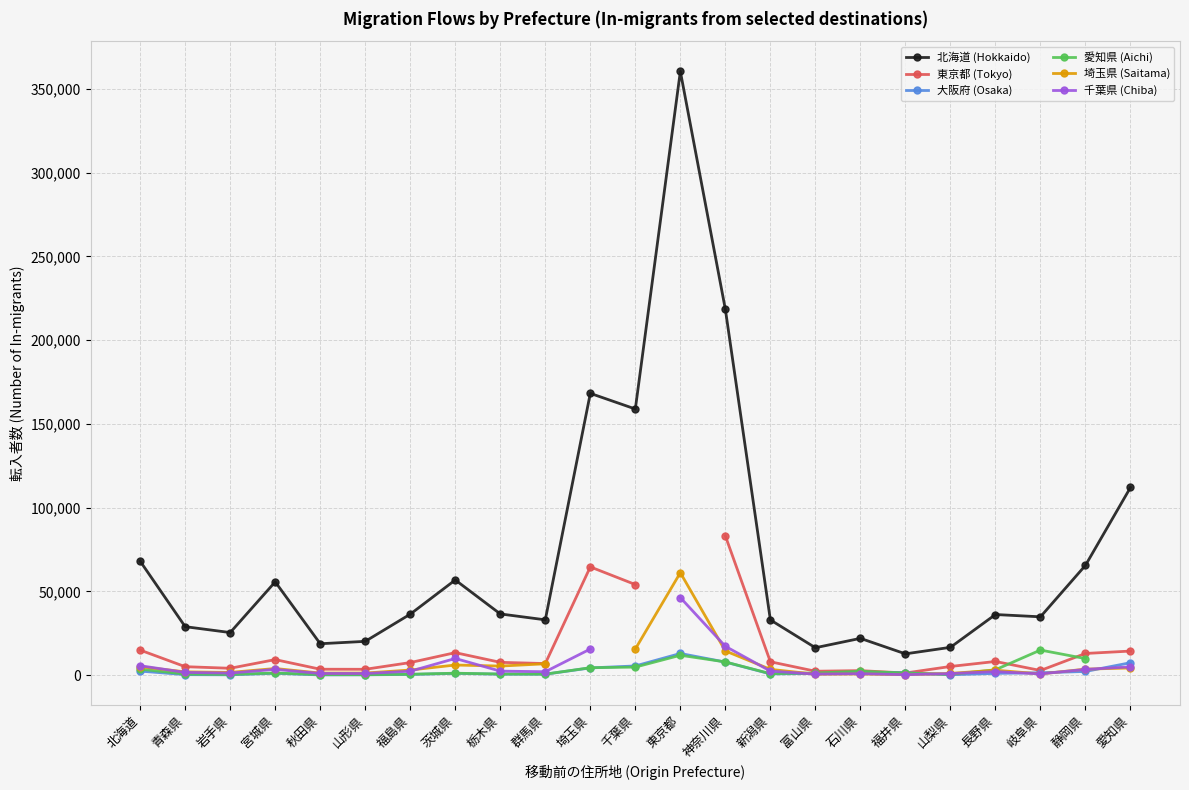

Is this an area chart (filled region under the line)?

No